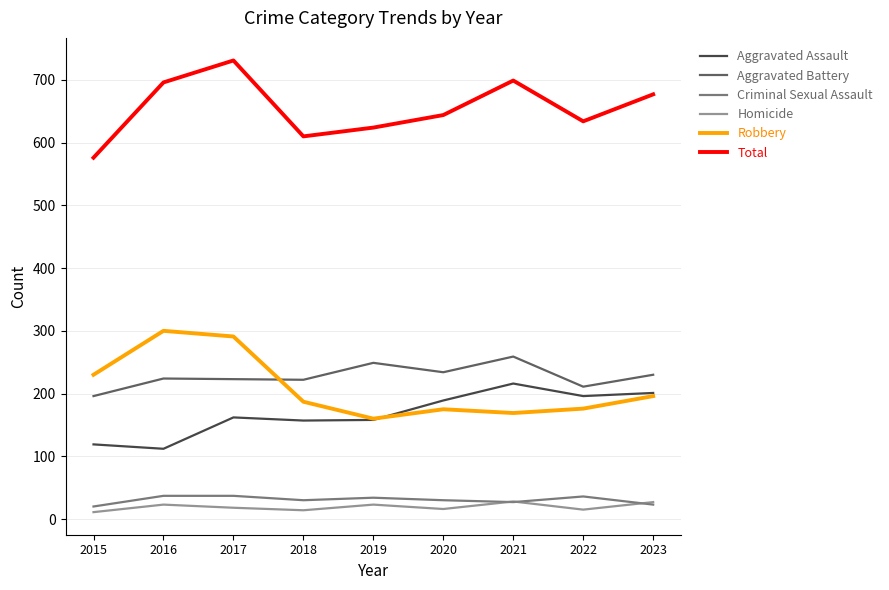

What is the greatest value displayed?

731